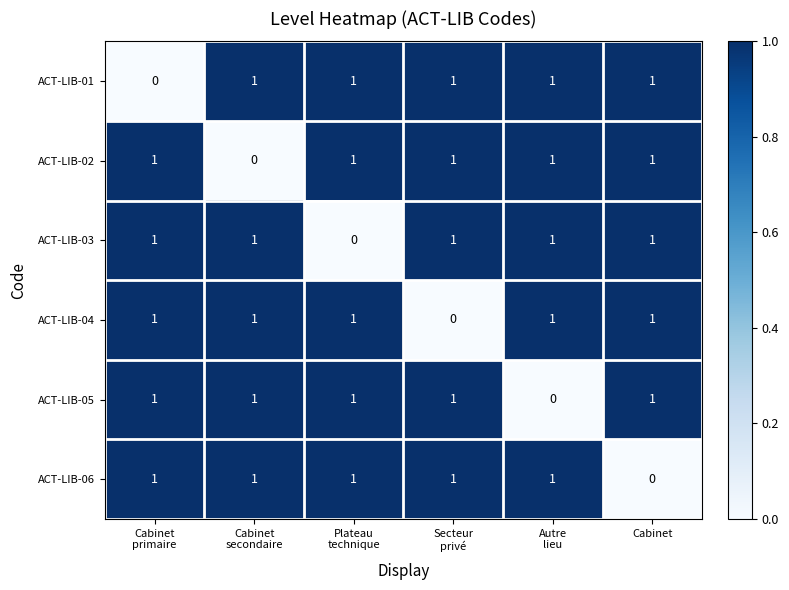

What is the sum of all ACT-LIB-05 values?

5